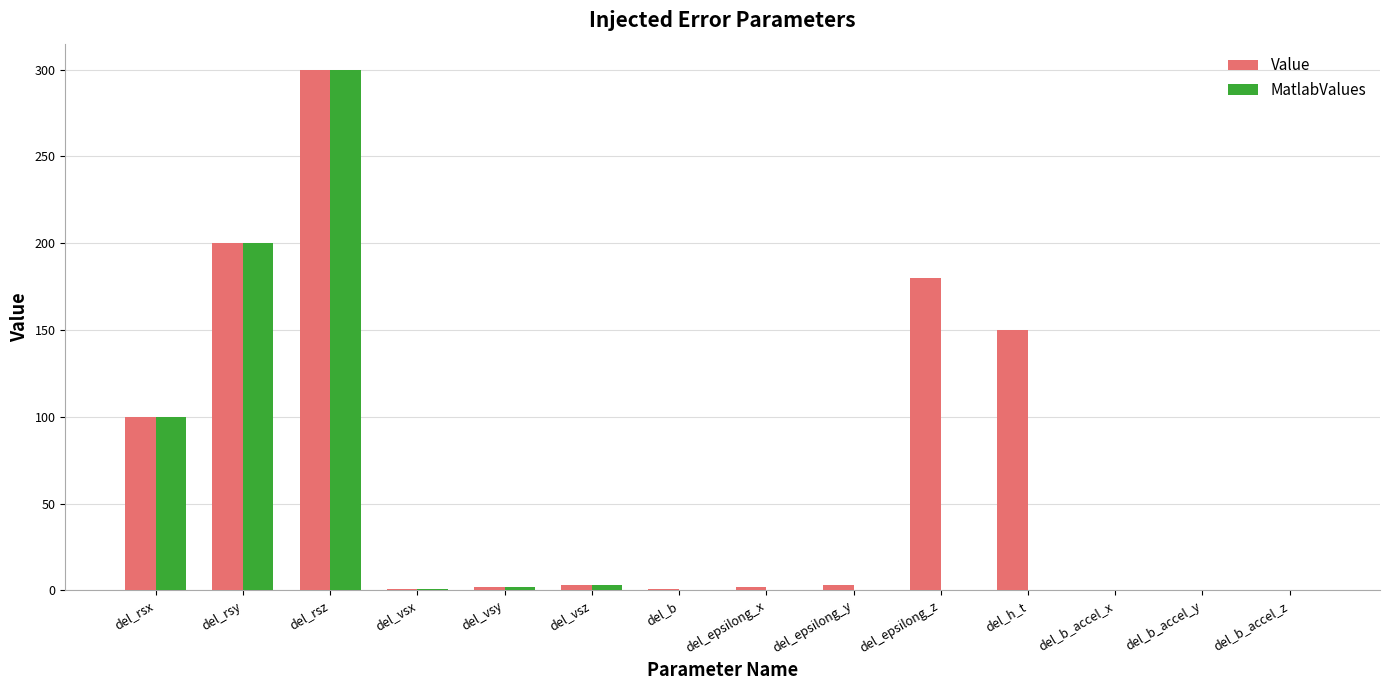

True or false: Value has a value of 160.4 at del_rsx.

False